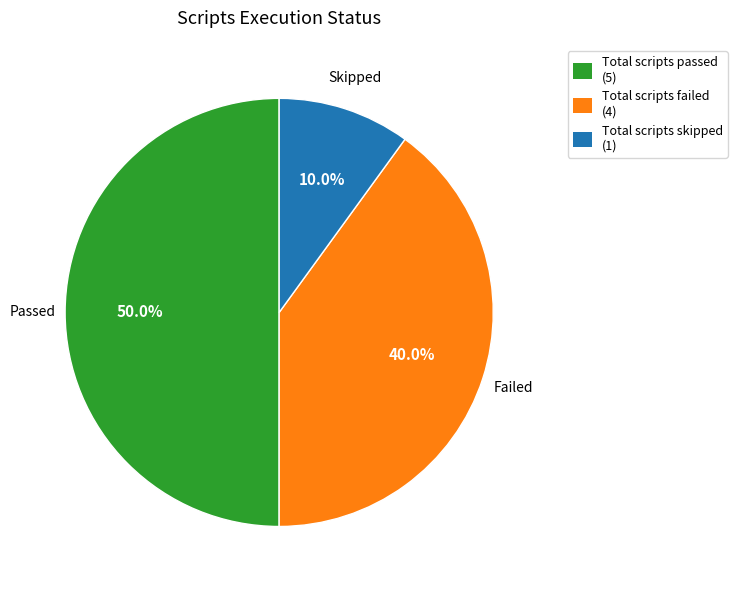

How many segments does this pie chart have?

3